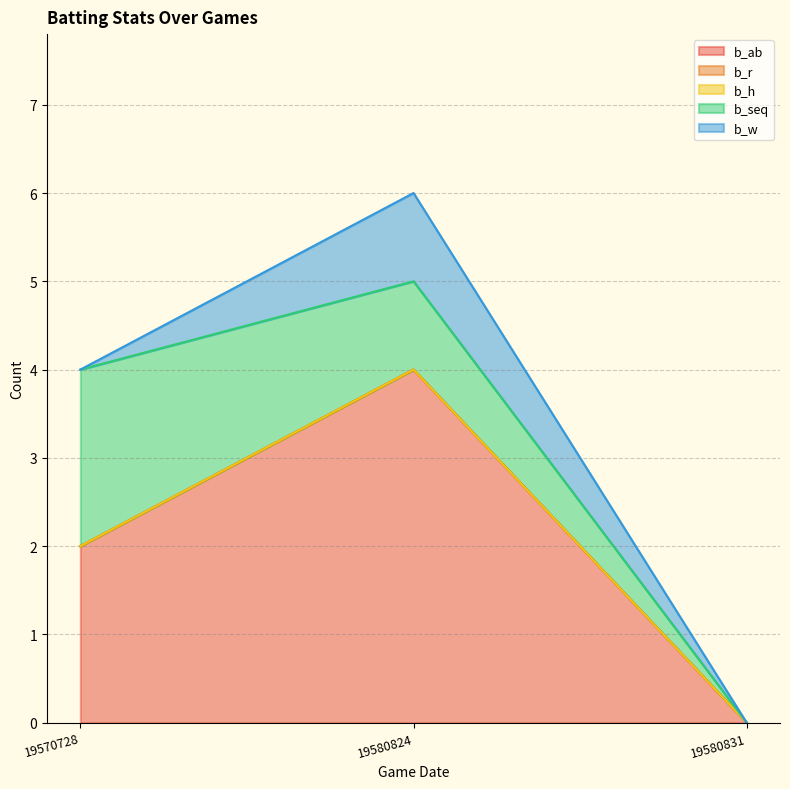

What is the maximum value for b_w?

1